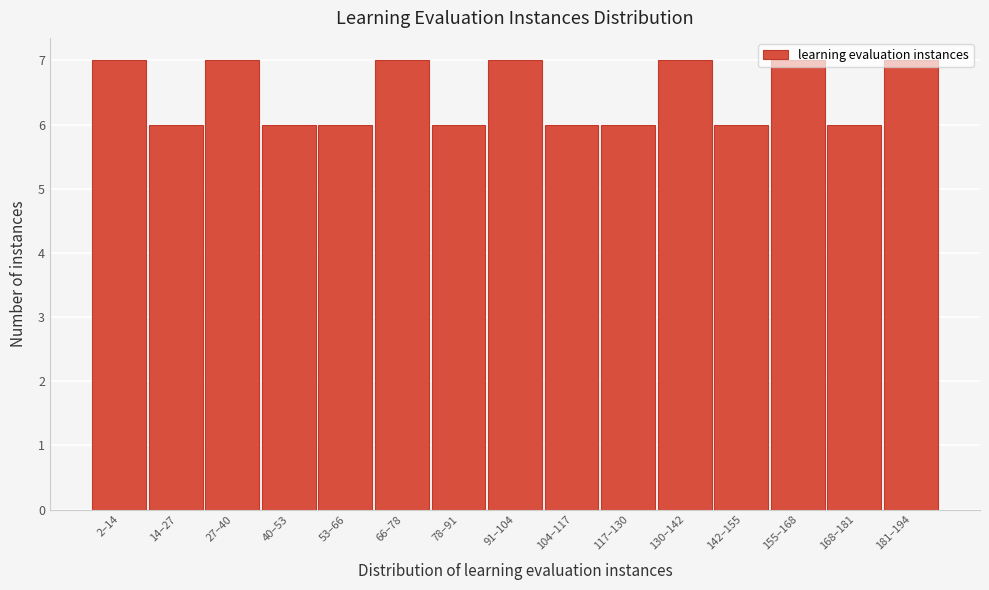

What is the sum of all values?

97